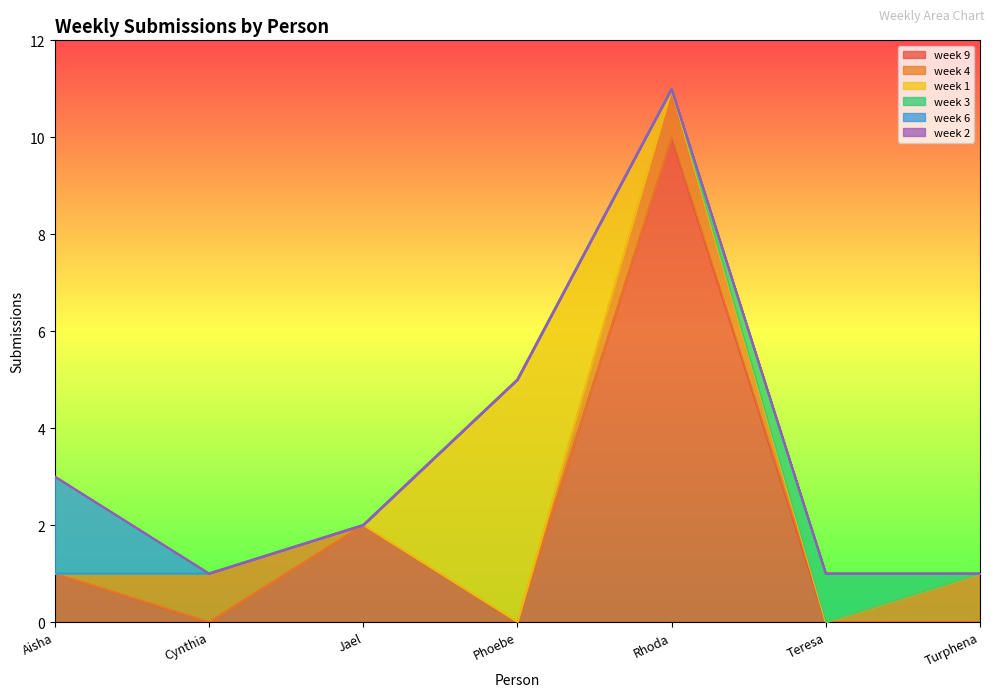

What is the highest value of the week 9 series?

10